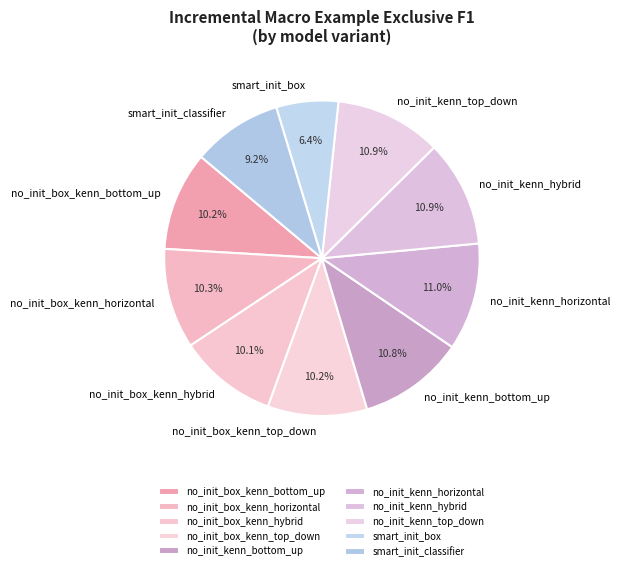

What portion of the pie excludes no_init_box_kenn_top_down?

89.8%